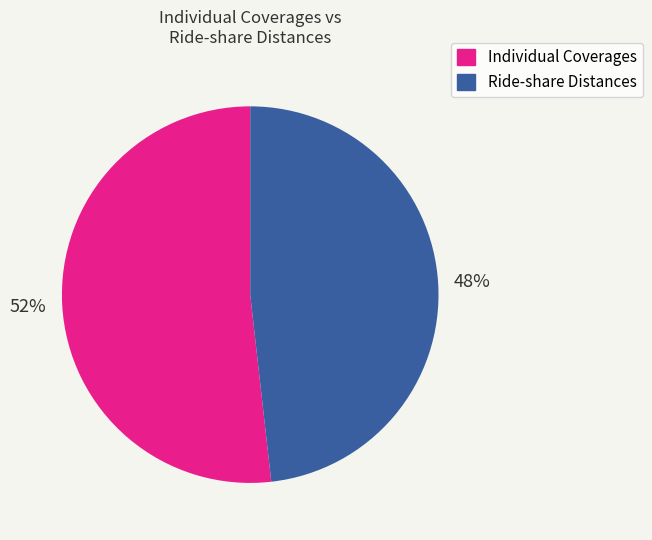

To the nearest percent, what is the combined percentage of Ride-share Distances and Individual Coverages?

100%